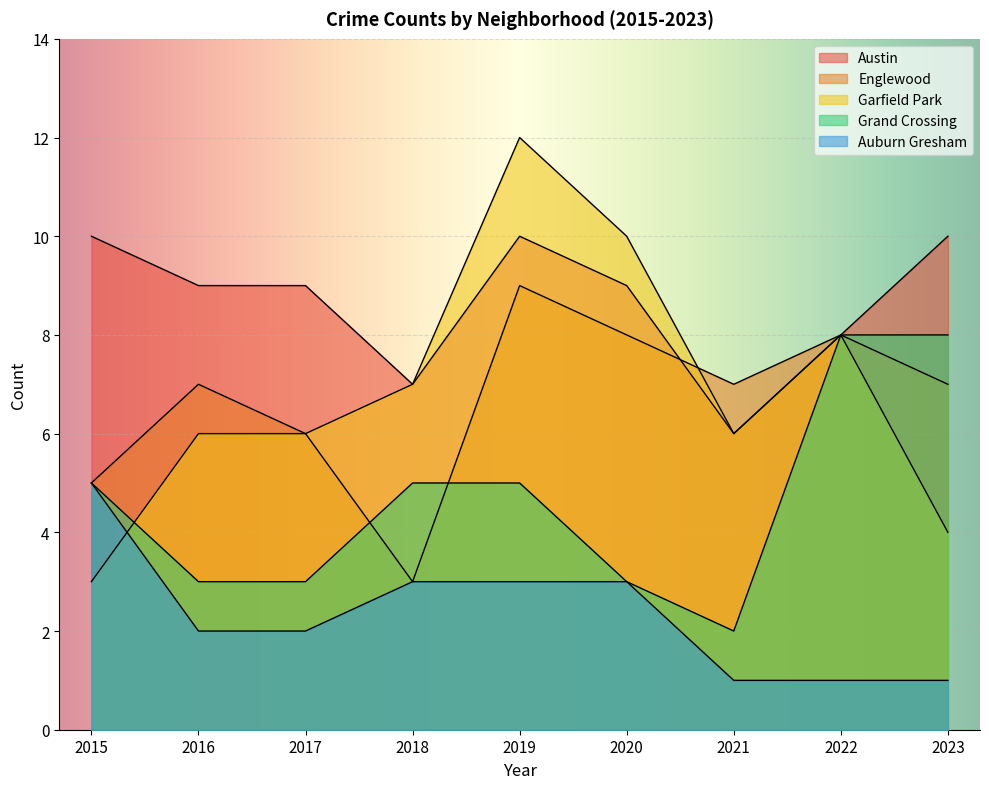

What is the difference between the maximum and minimum values in the Grand Crossing series?

6